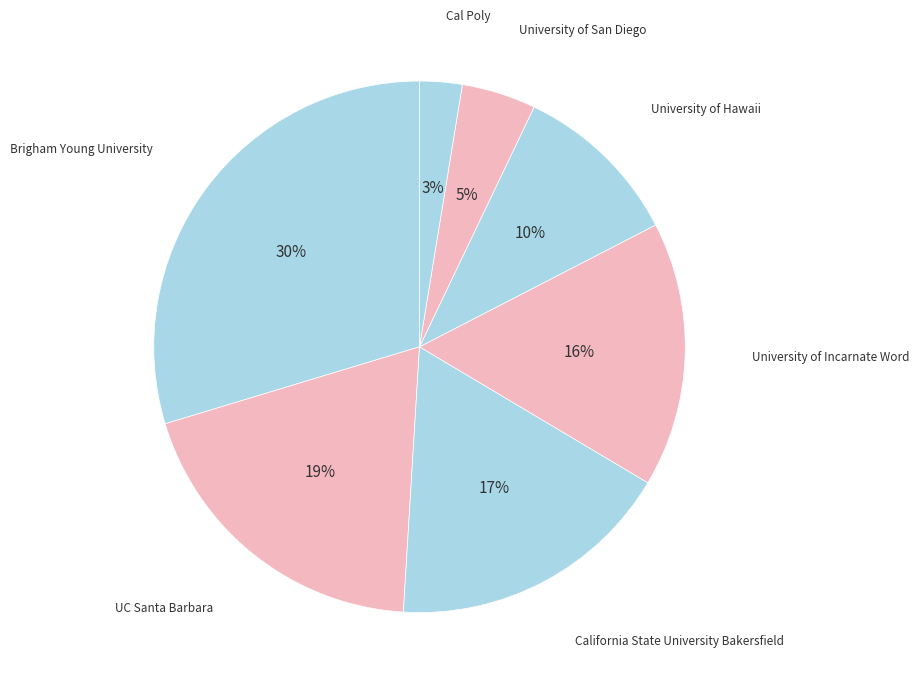

Does any single category account for the majority?

No